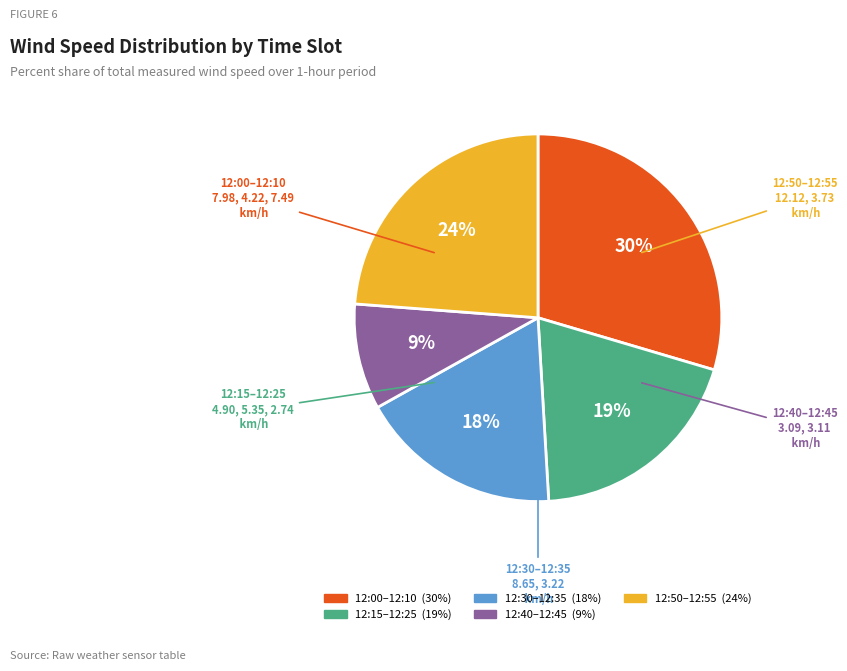

Does any single category account for the majority?

No